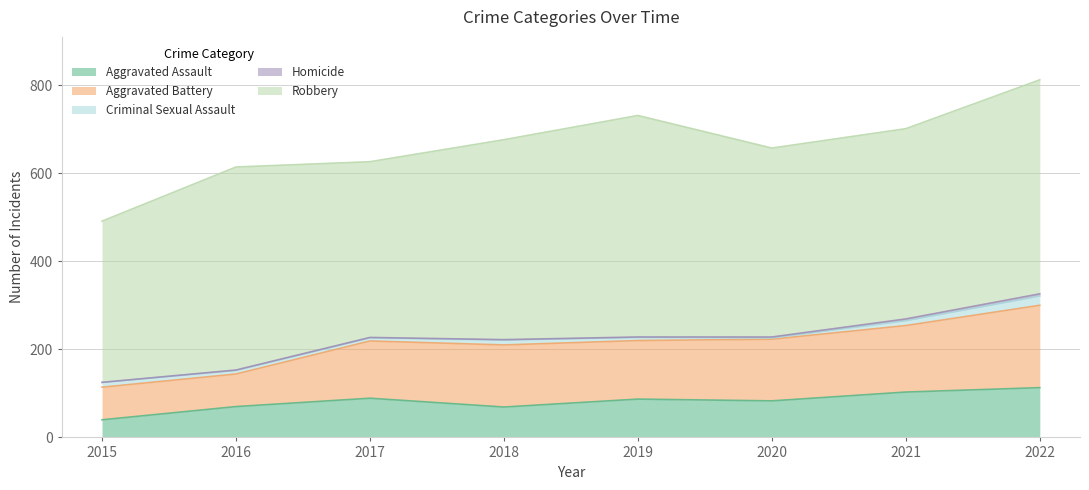

True or false: Homicide and Aggravated Assault cross at least once.

False